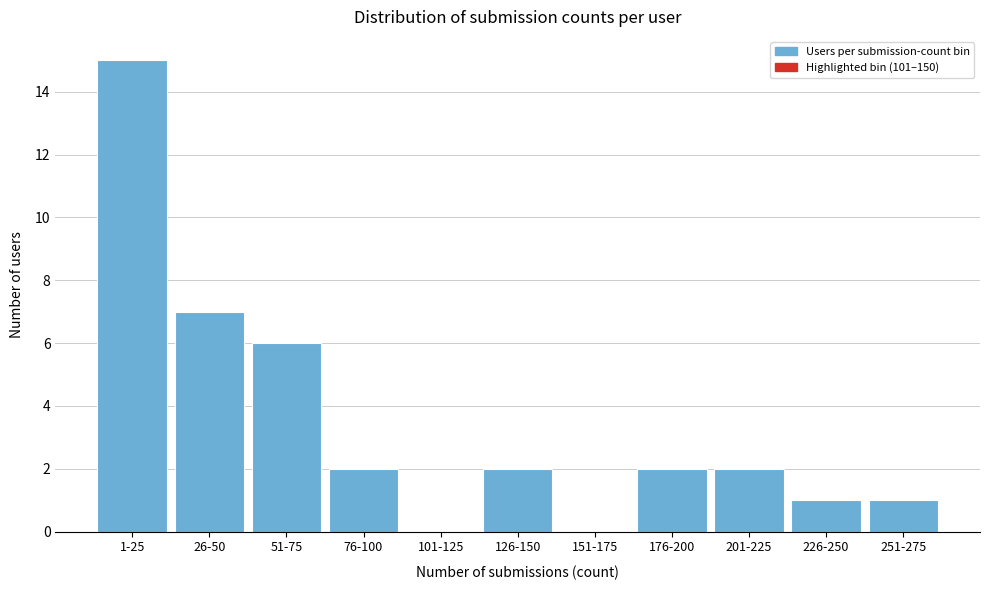

Reading right to left, what are all the values shown in this chart?

251-275=1	226-250=1	201-225=2	176-200=2	151-175=0	126-150=2	101-125=0	76-100=2	51-75=6	26-50=7	1-25=15